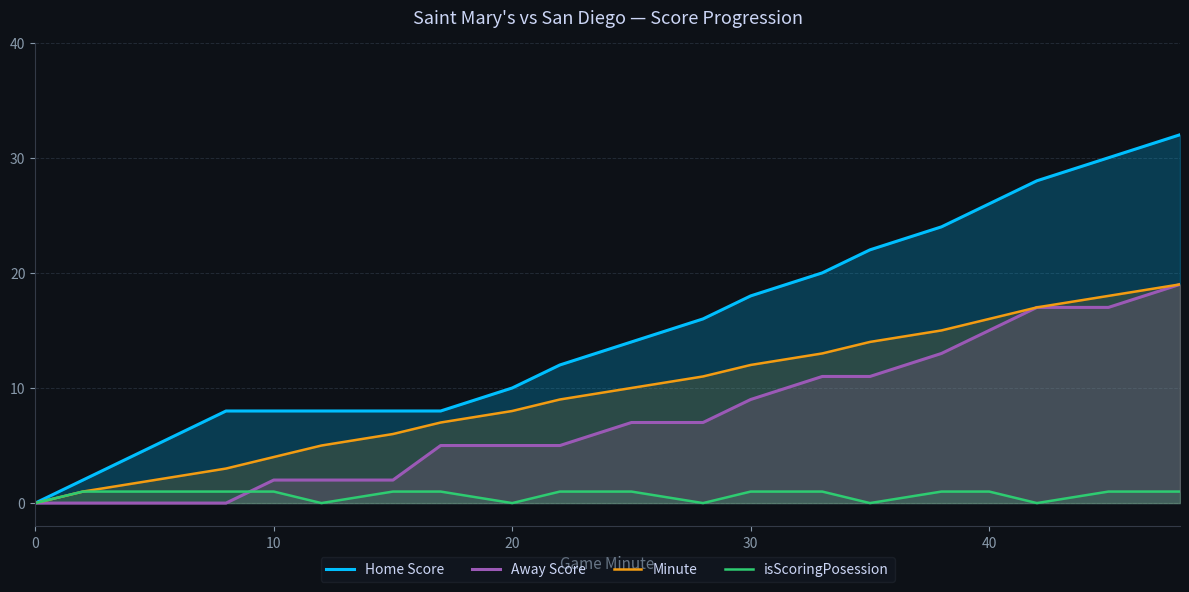

Which series ends up on top after the final intersection of Away Score and isScoringPosession?

Away Score